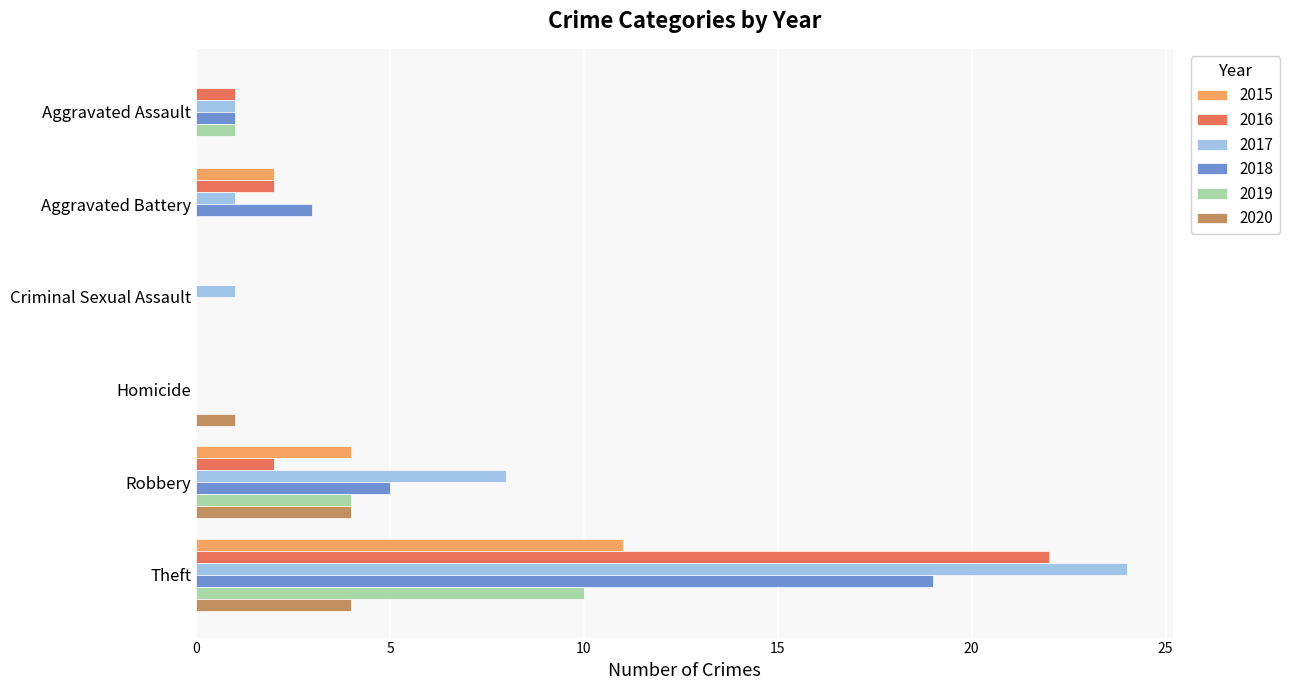

What is the total value across all series at Homicide?

1